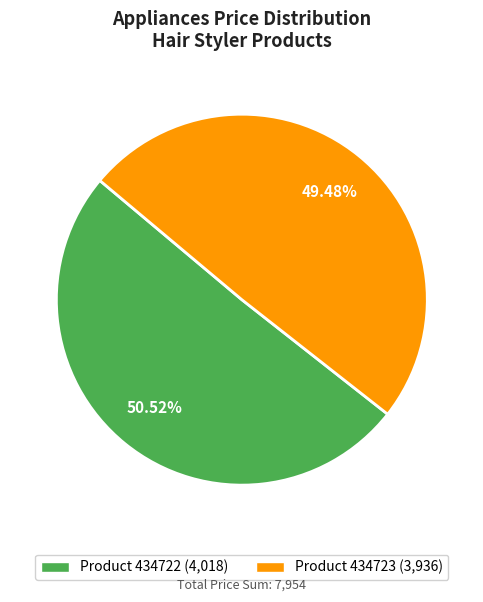

To the nearest percent, what is the average slice percentage?

50%